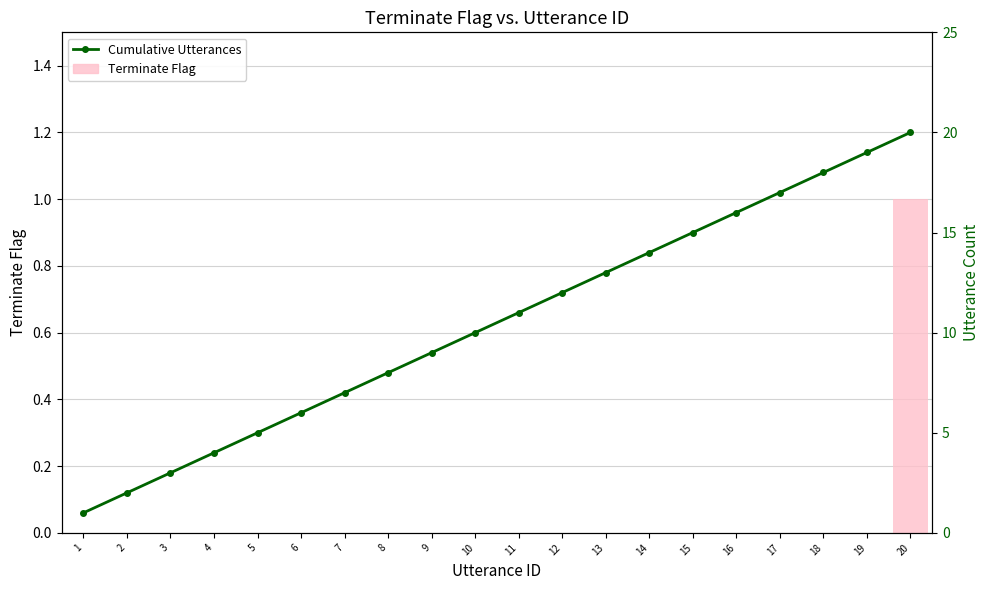

What is the difference between the second highest and minimum values in the Cumulative Utterances series?

18